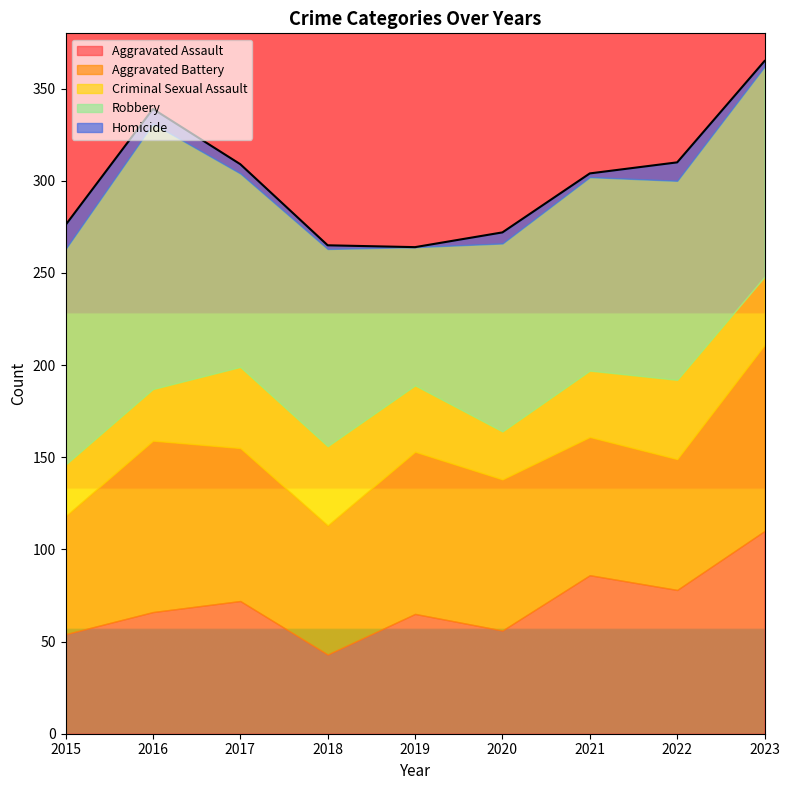

Which series changed the most between 2018 and 2021?

Aggravated Assault